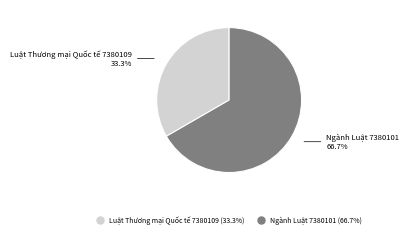

True or false: Luật Thương mại Quốc tế 7380109 accounts for 33% of the total.

True